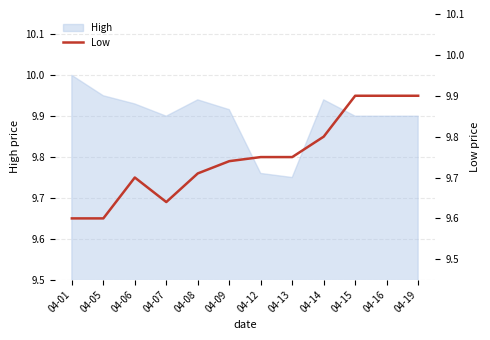

Is it true that High equals 9.9 at 04-15?

True